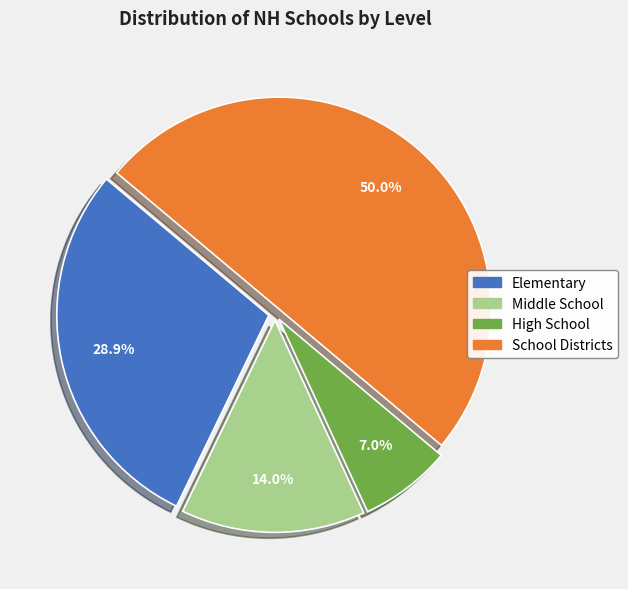

The School Districts slice represents 50% of the pie. True or false?

True